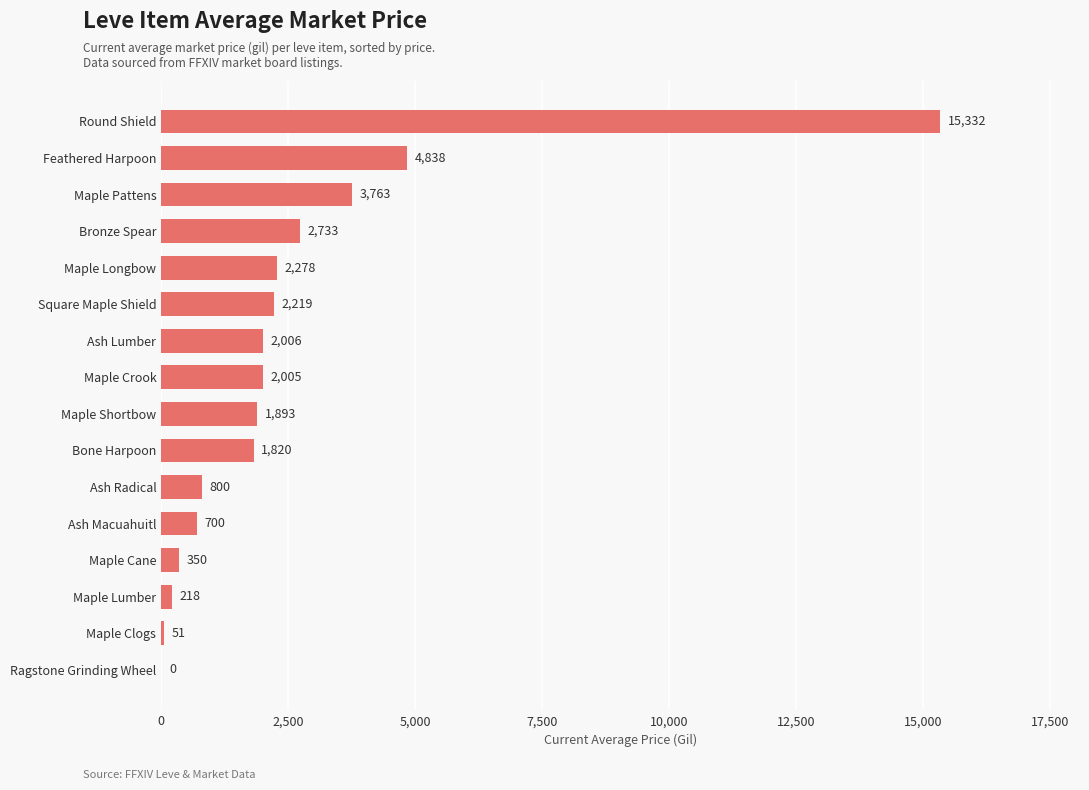

What is the sum of the values at Maple Shortbow and Maple Cane?

2243.0